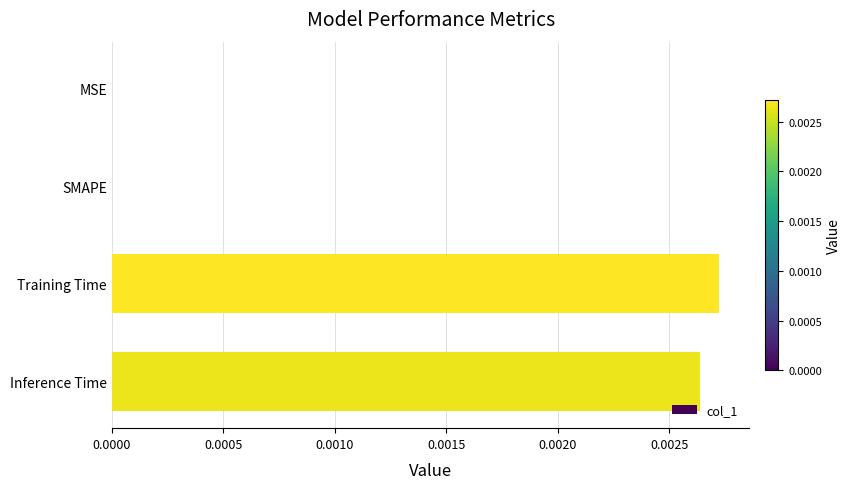

Which has a higher value, SMAPE or Training Time?

Training Time